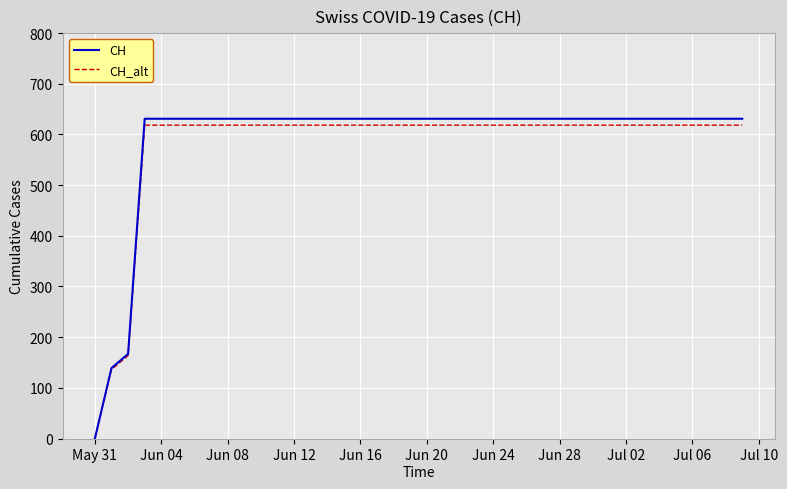

What is the highest value of the CH series?

631.0